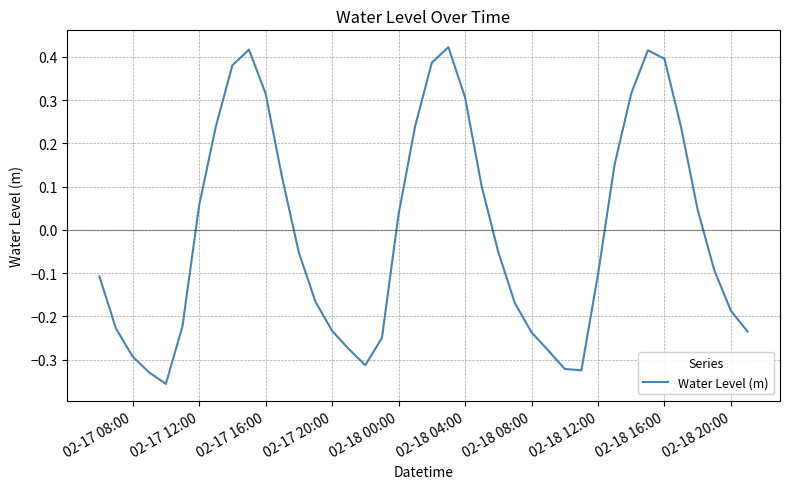

What is the difference between the maximum and minimum values?

0.8